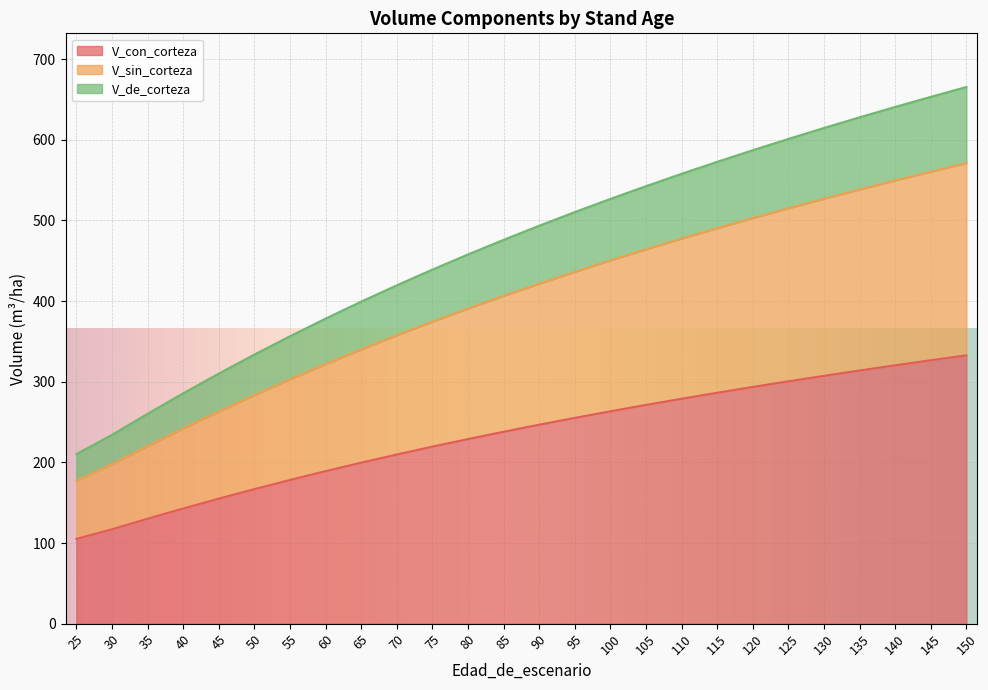

What is the value of the V_con_corteza point at the 17th from the left?

271.2